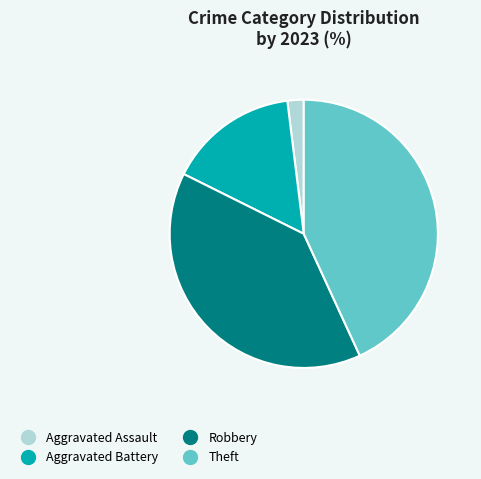

Is there any slice that represents more than half of the pie?

No